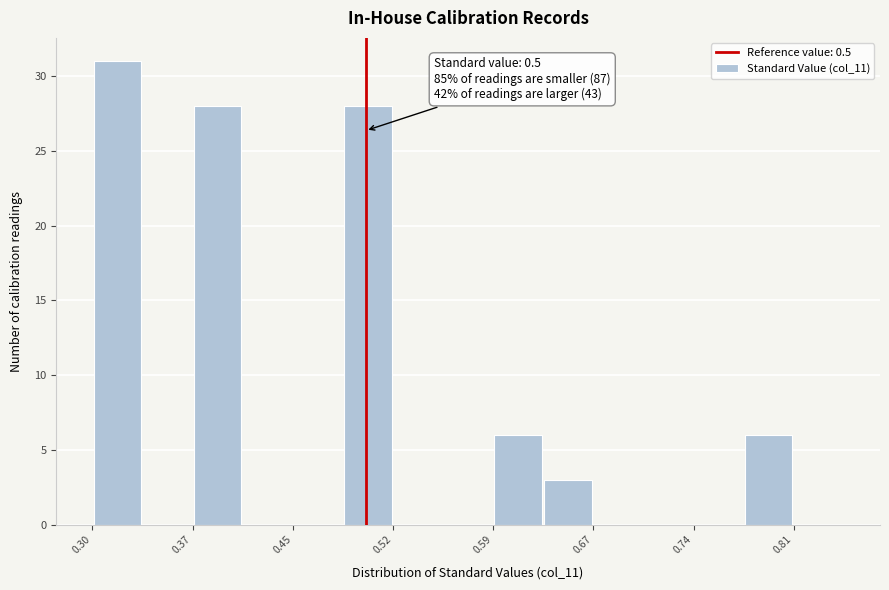

Read against the x-axis, roughly where is the centre of the tallest bar?

0.32